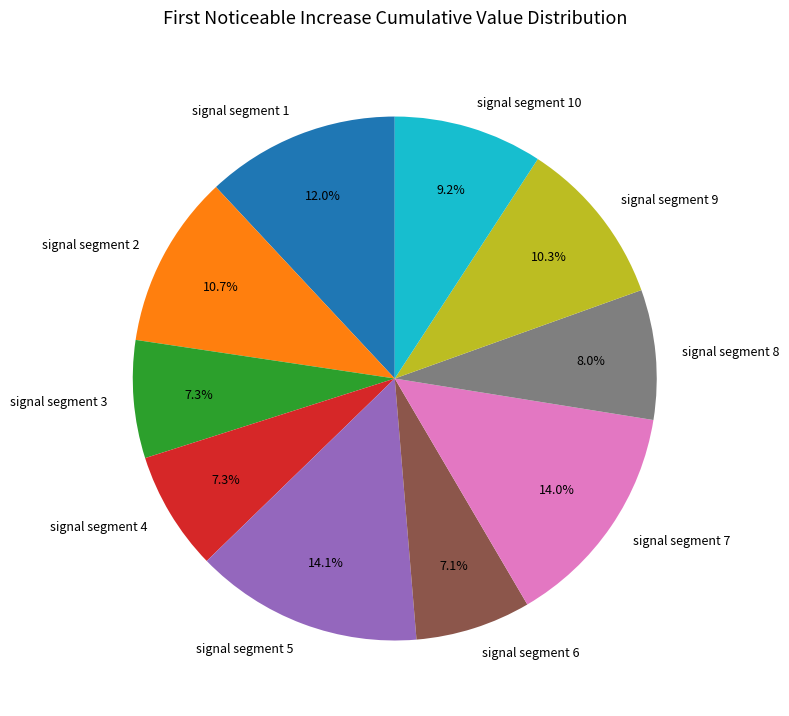

Is signal segment 6 the majority of the pie?

No